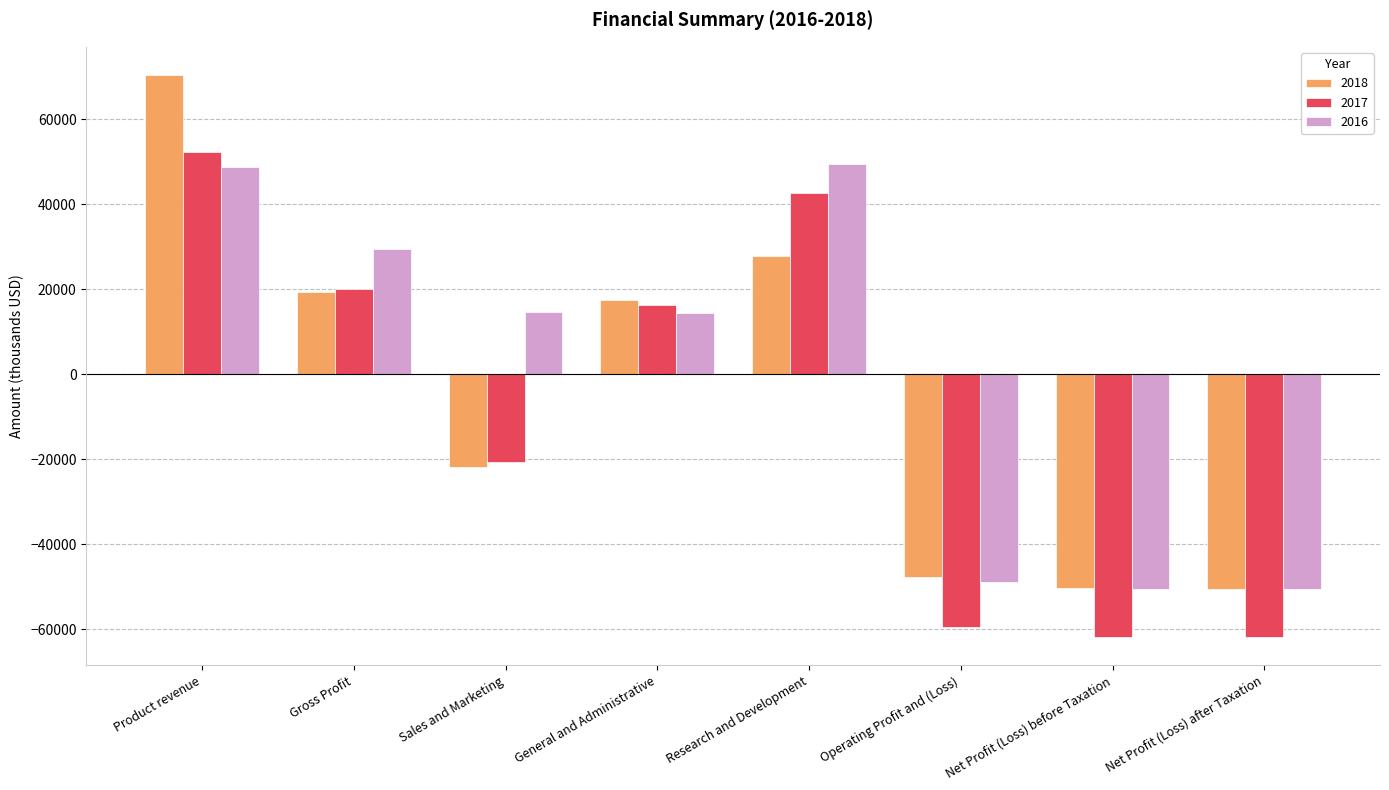

The value of 2017 at Research and Development is 42760. True or false?

True